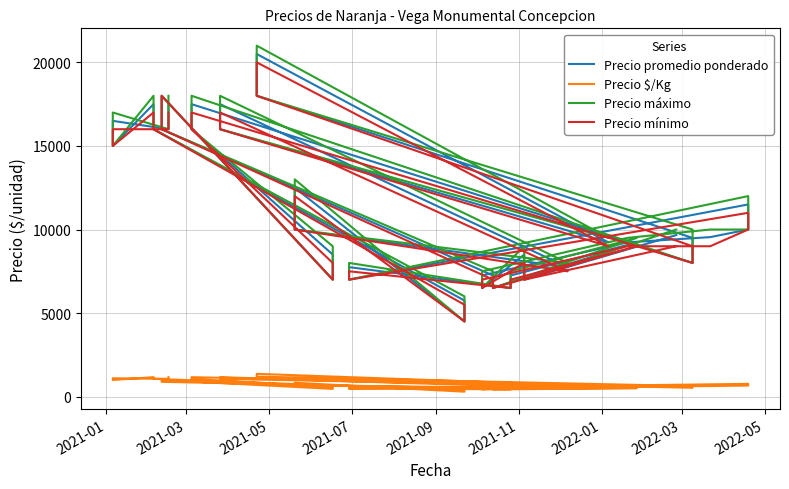

How many values in the Precio máximo series are below 10000?

19